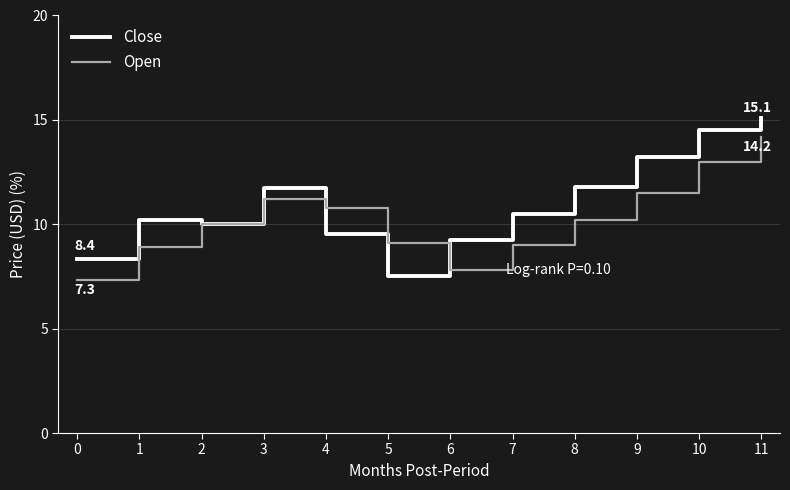

Is the value of Close at 0 greater than the value of Open at 8?

No